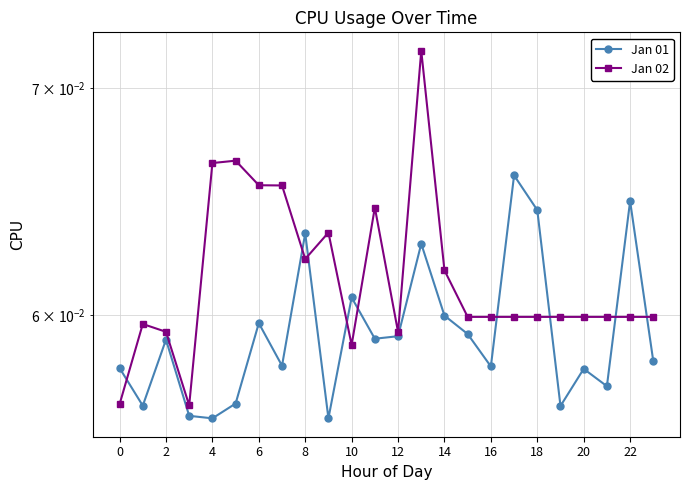

How many interior local valleys does the Jan 02 series have?

4